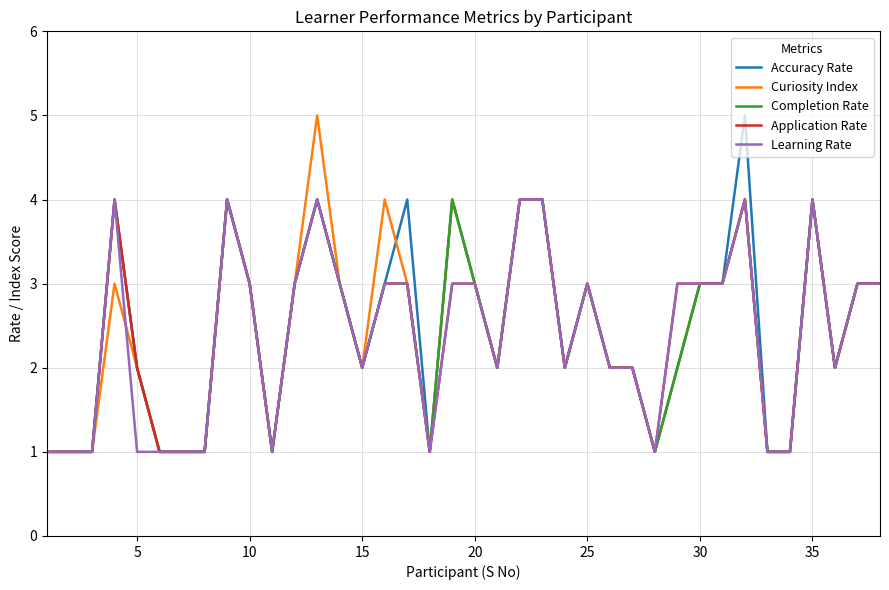

How many series are shown in this chart?

5